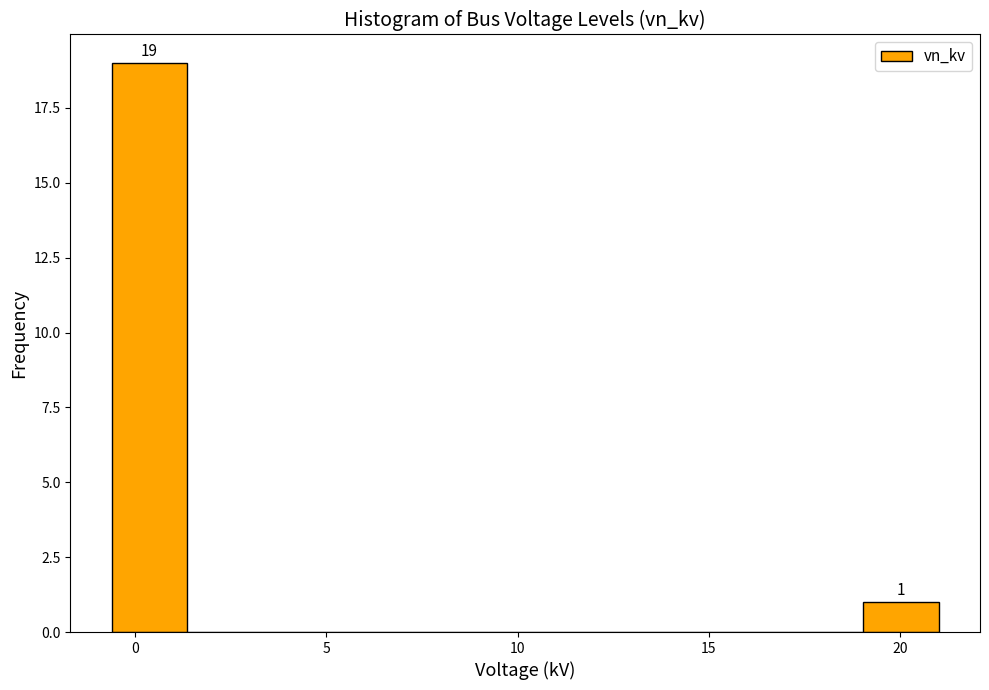

Read against the x-axis, roughly where is the centre of the tallest bar?

0.5